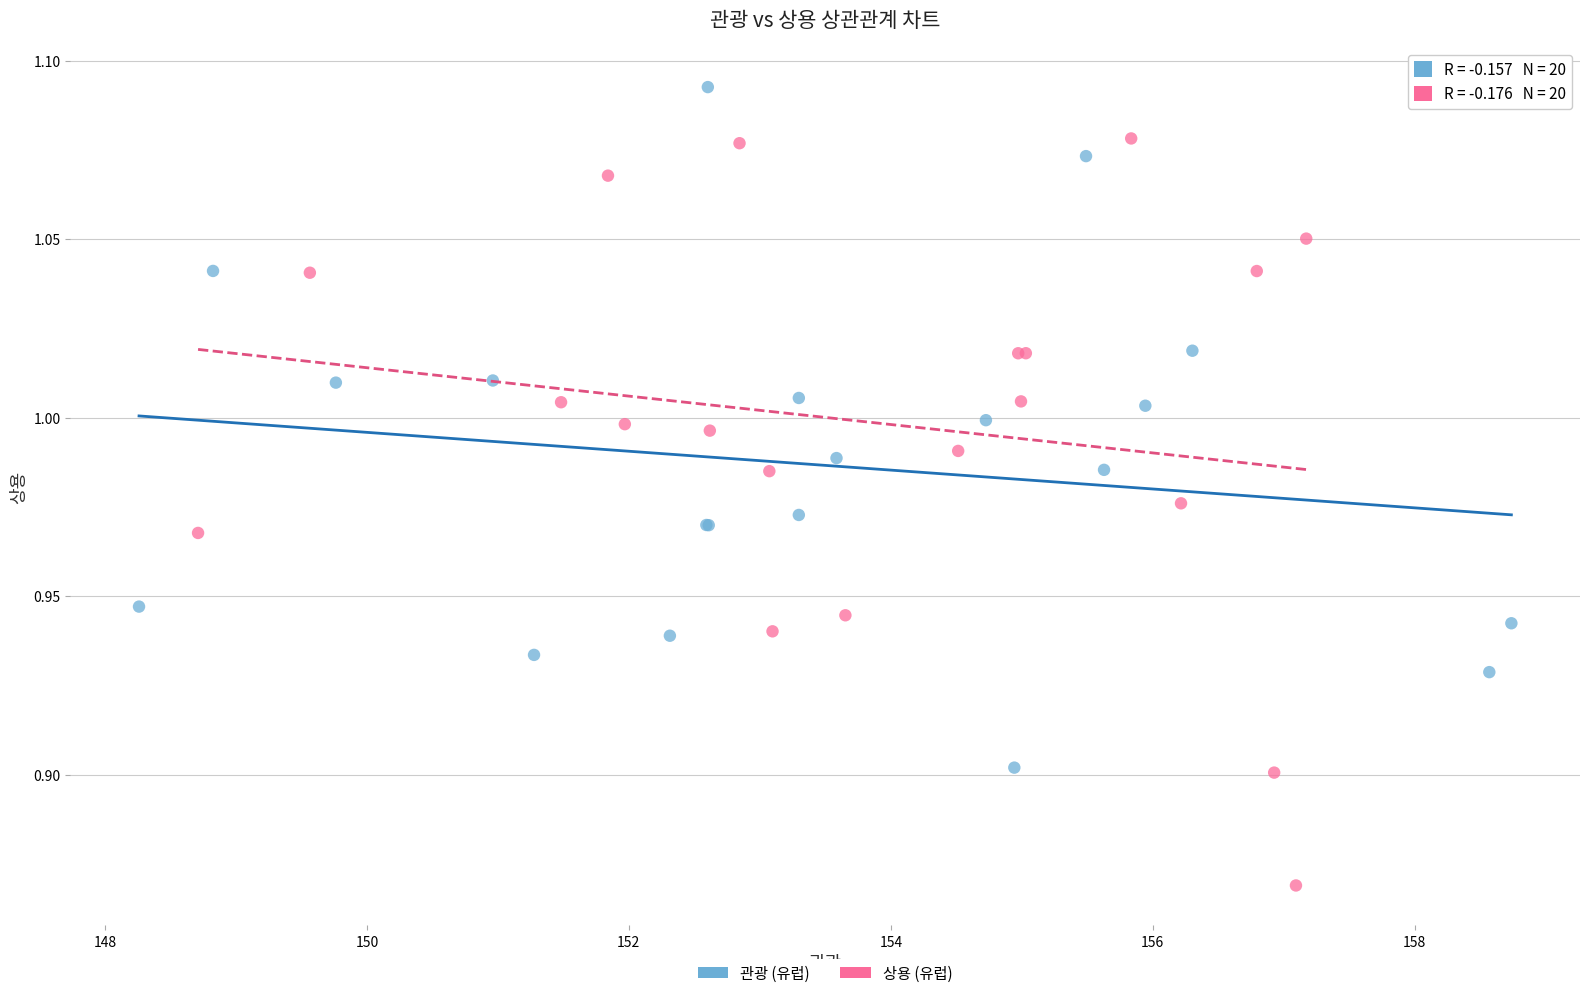

Which series has the largest Y range (max minus min)?

상용 (유럽)